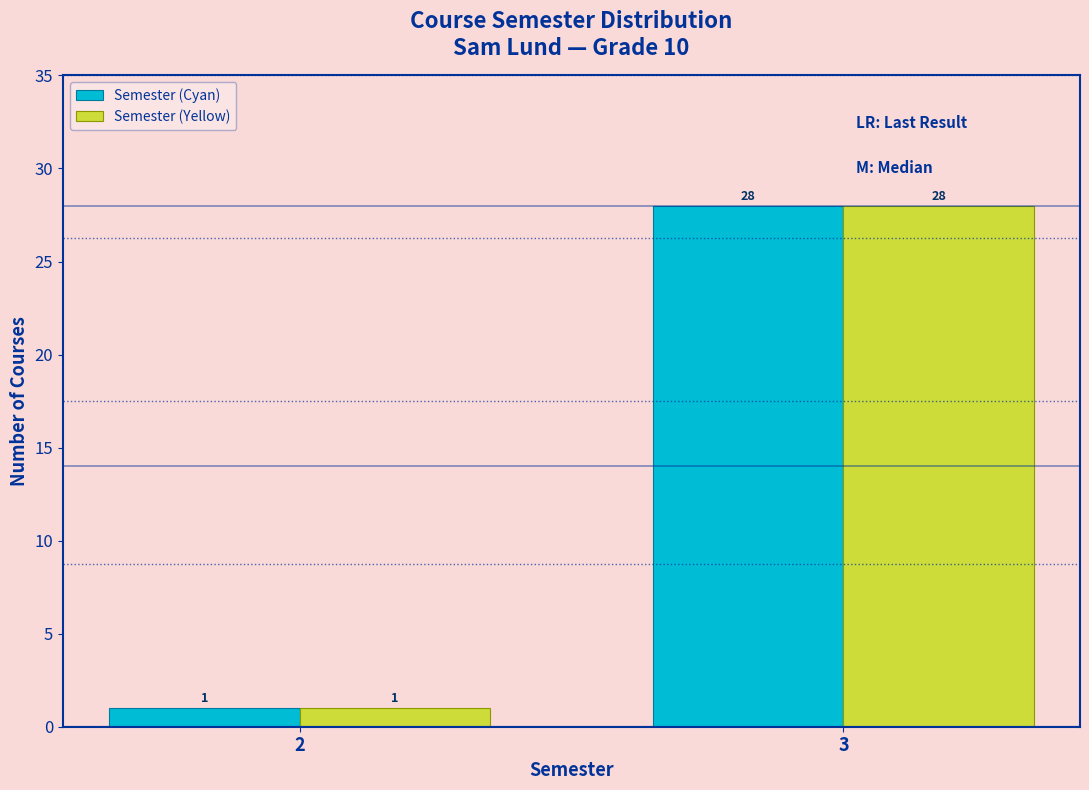

Reading right to left, transcribe all the data shown in this chart.

Semester (Cyan): 28	1
Semester (Yellow): 28	1